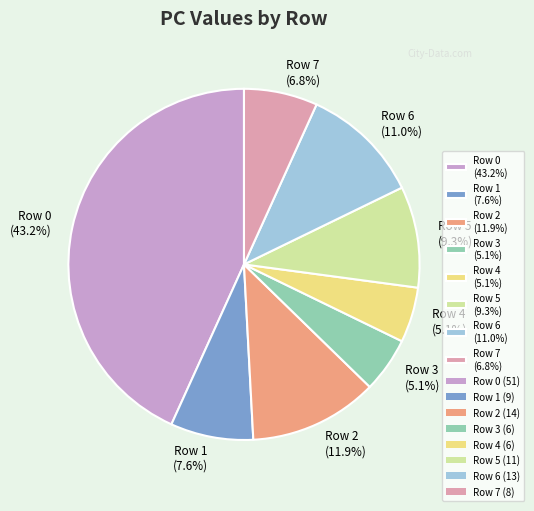

To the nearest percent, what is the difference between the largest and smallest slice percentages?

38%